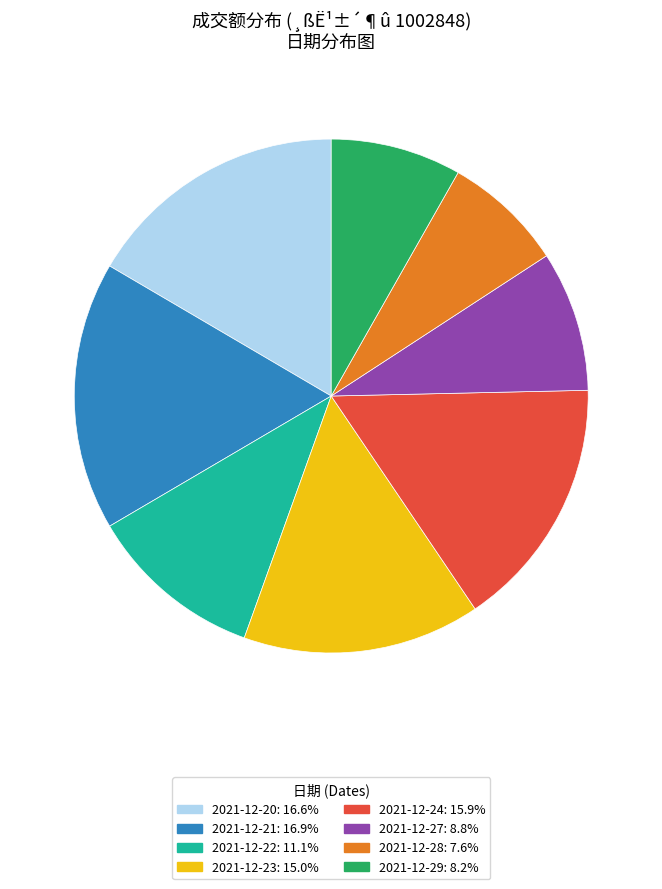

How many segments does this pie chart have?

8